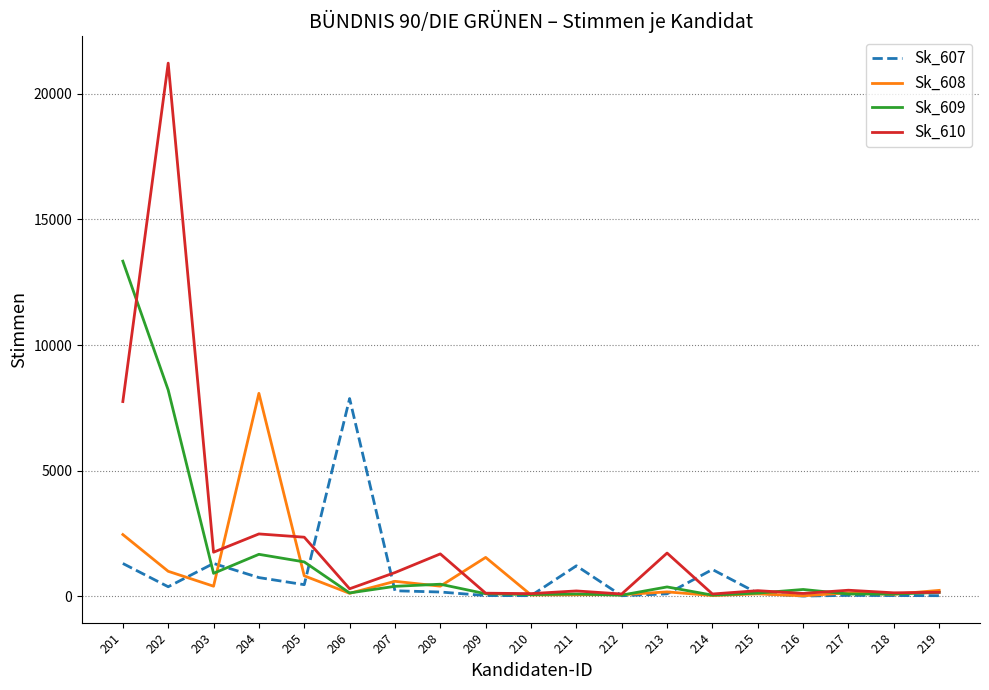

Which series has the largest total across all categories?

Sk_610